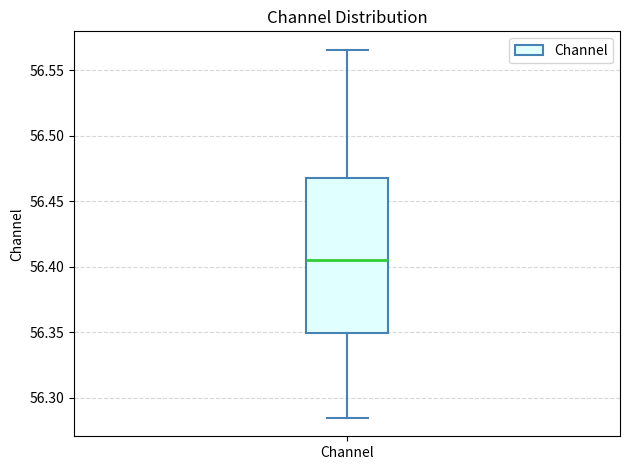

Transcribe this box plot: give where the median line is, the range the box spans, and where the two whiskers end, as read against the y-axis. The values are not printed on the chart, so give them approximately, as read against the axis.

median 56.405, box 56.350 to 56.465, whiskers 56.285 to 56.565